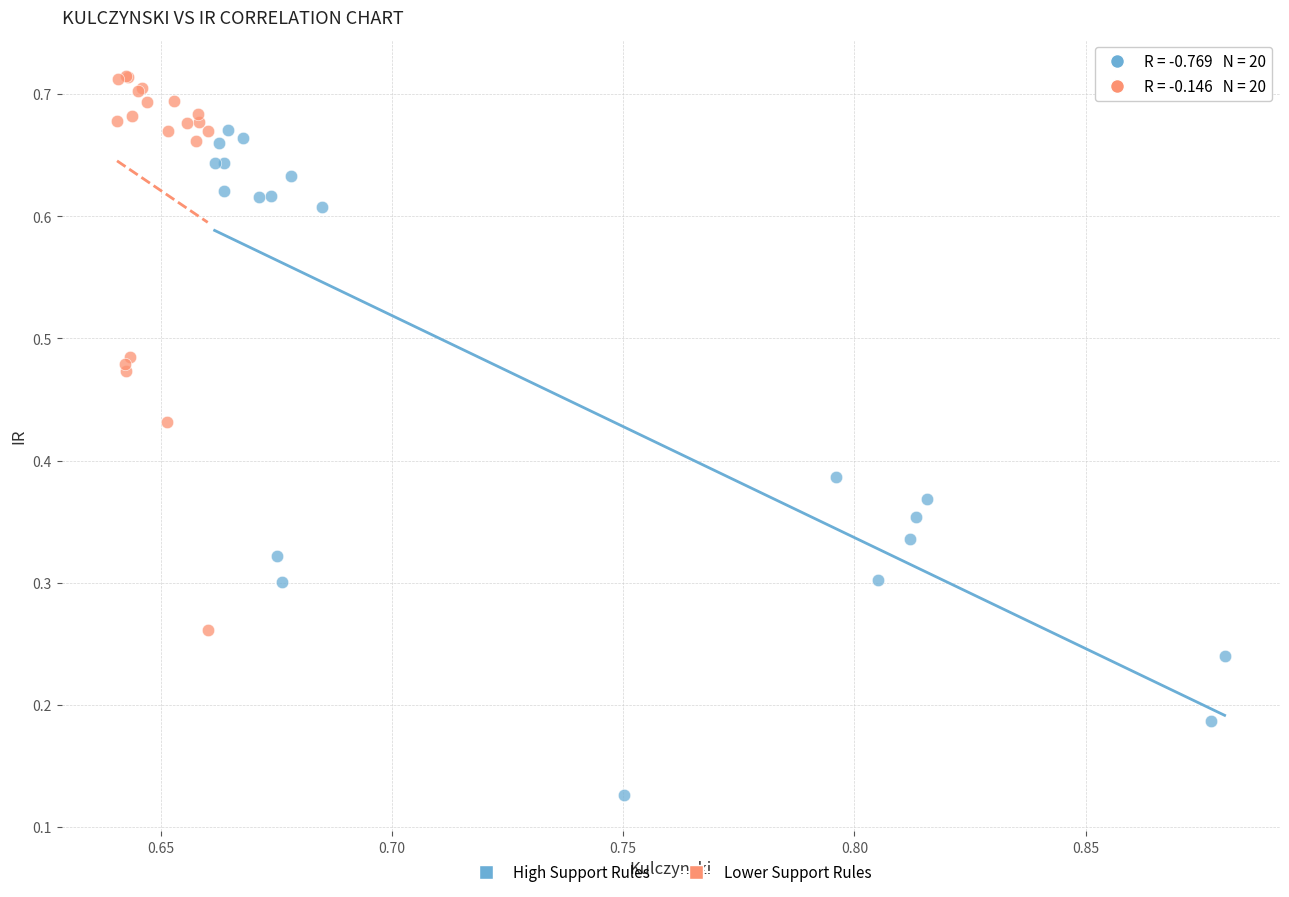

Which series reaches the minimum Y coordinate?

High Support Rules